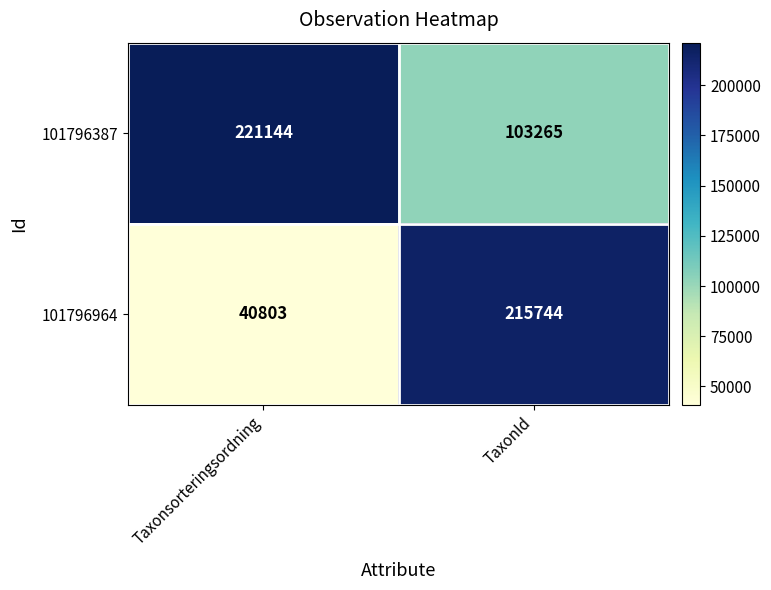

At which category is the sum across all series the highest?

TaxonId